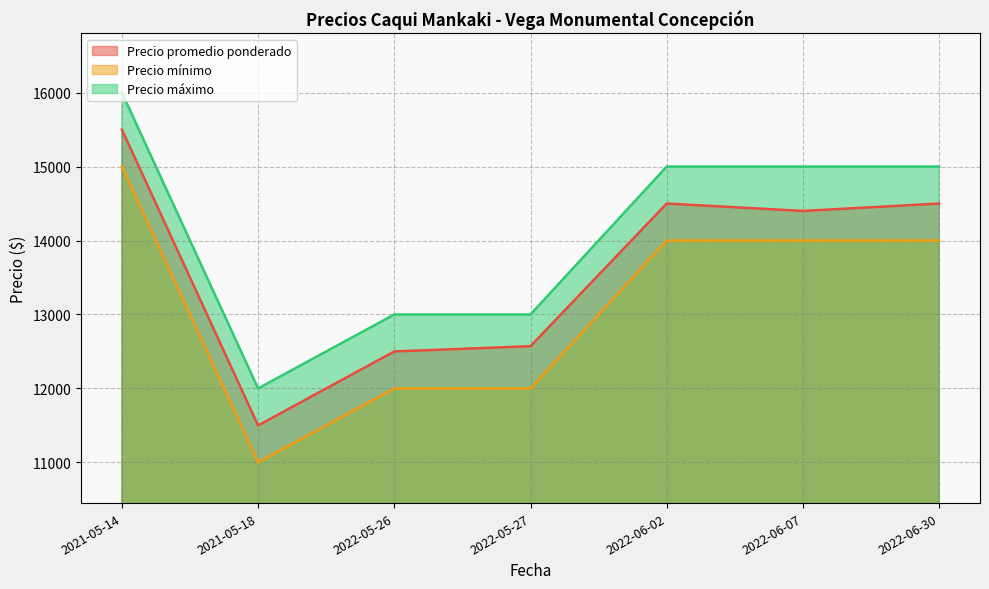

What position from the left is 2022-06-07?

6